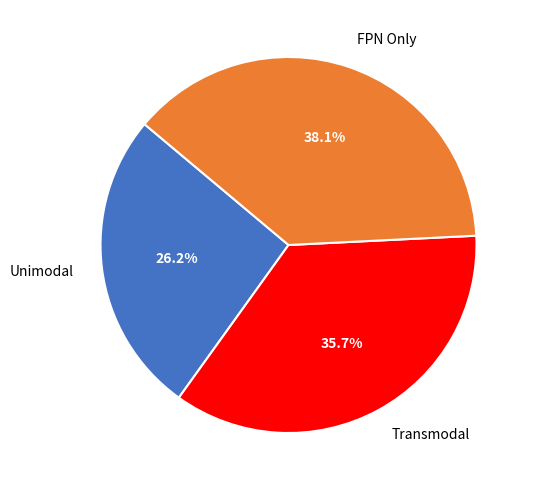

Which slice is the largest?

FPN Only